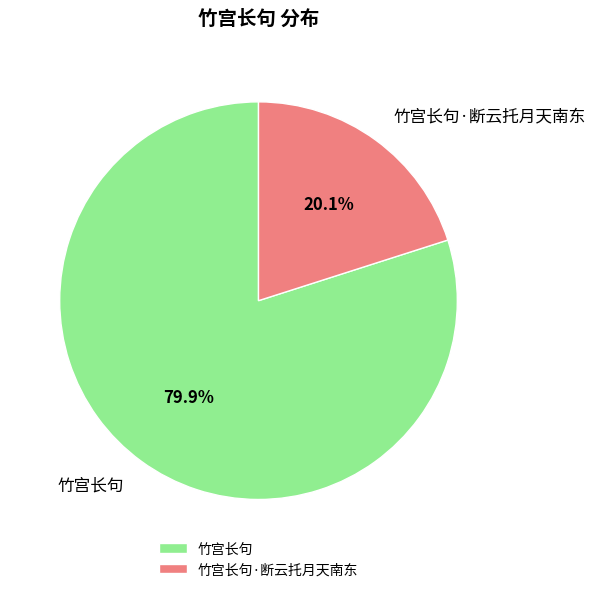

How many slices are in this pie chart?

2